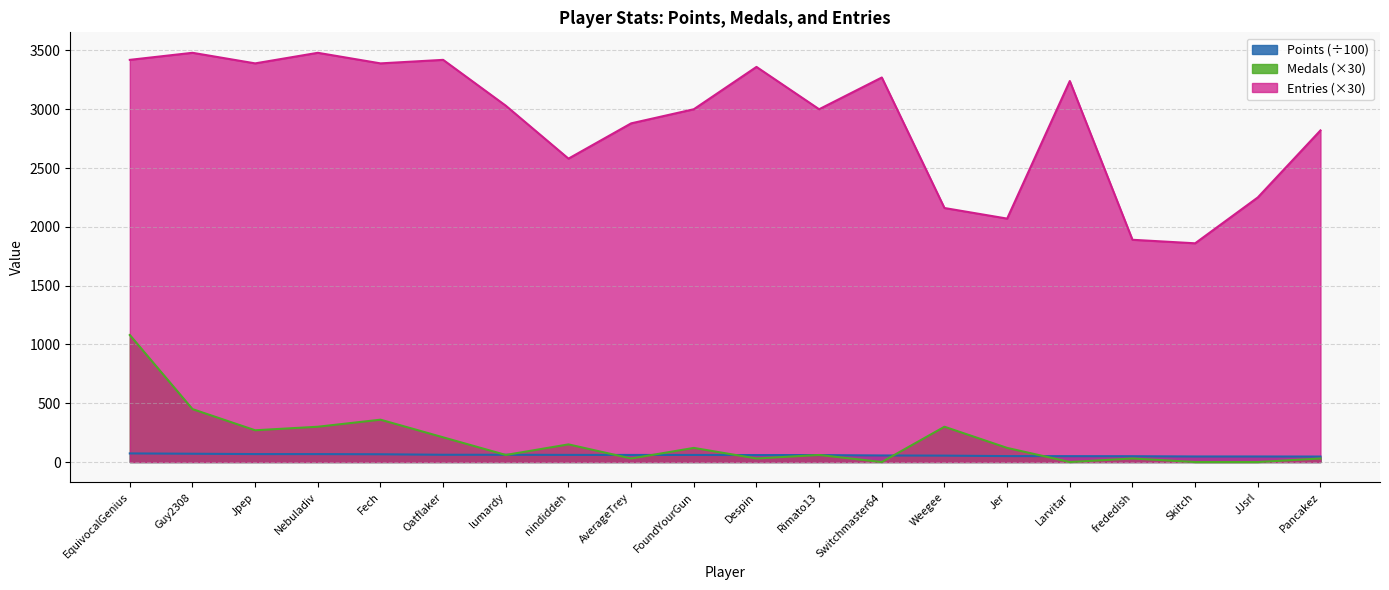

What is the sum of all Medals values?

3600.0